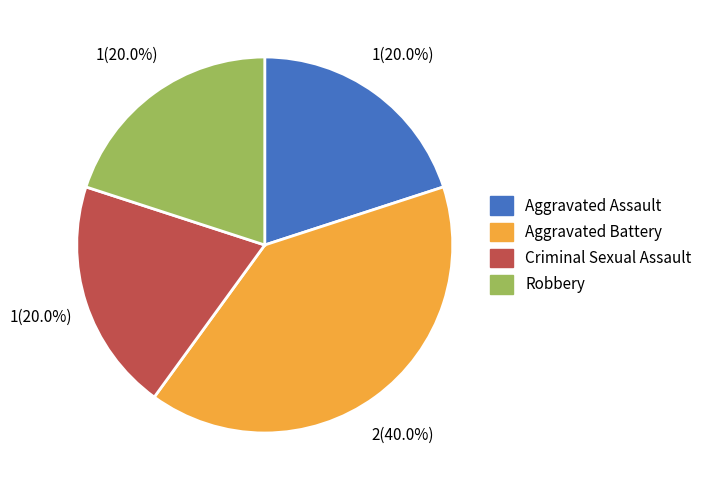

Is there a majority slice in this chart?

No